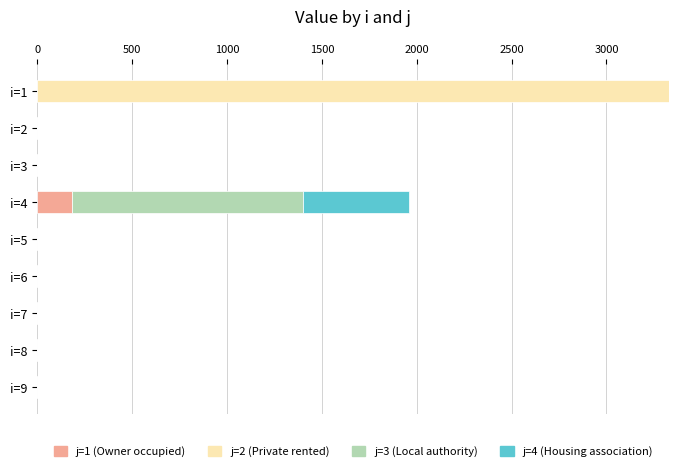

Count the number of data series in this chart.

4